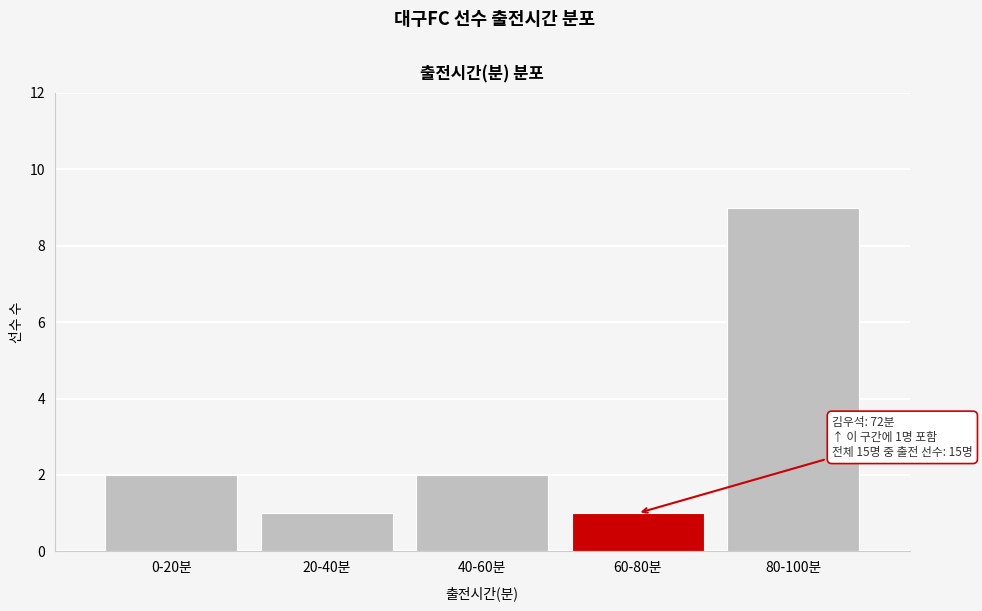

Reading left to right, transcribe all the data shown in this chart.

2	1	2	1	9